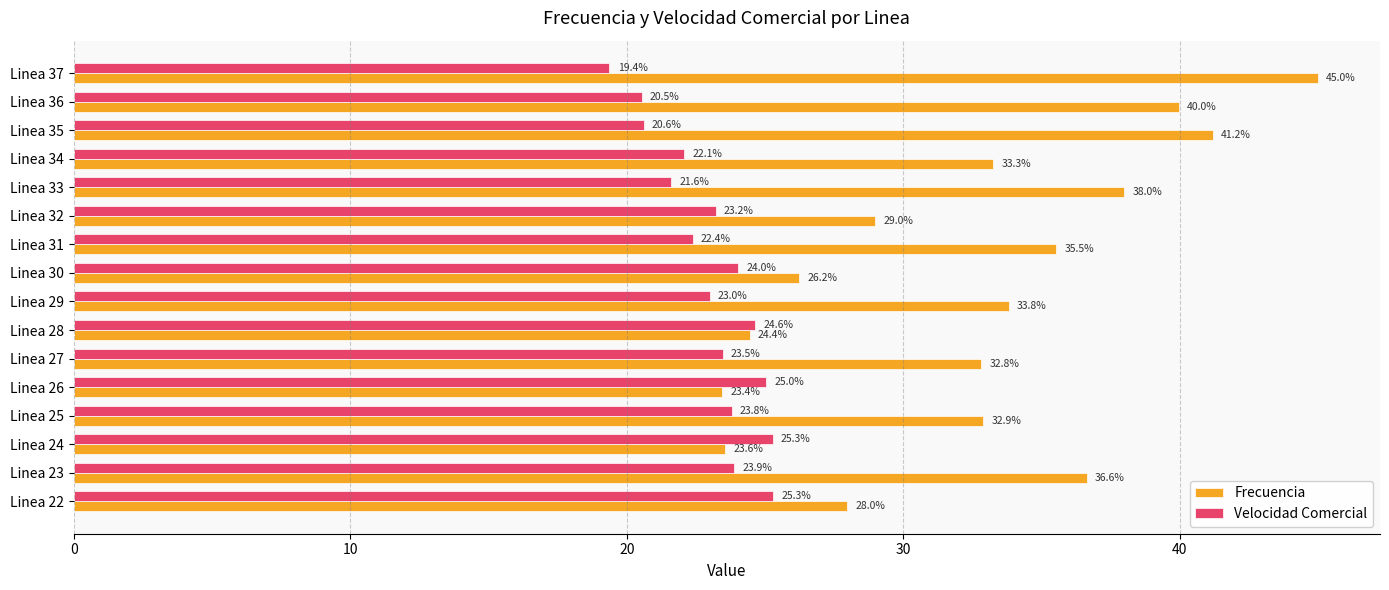

At which category is the sum across all series the highest?

Linea 37